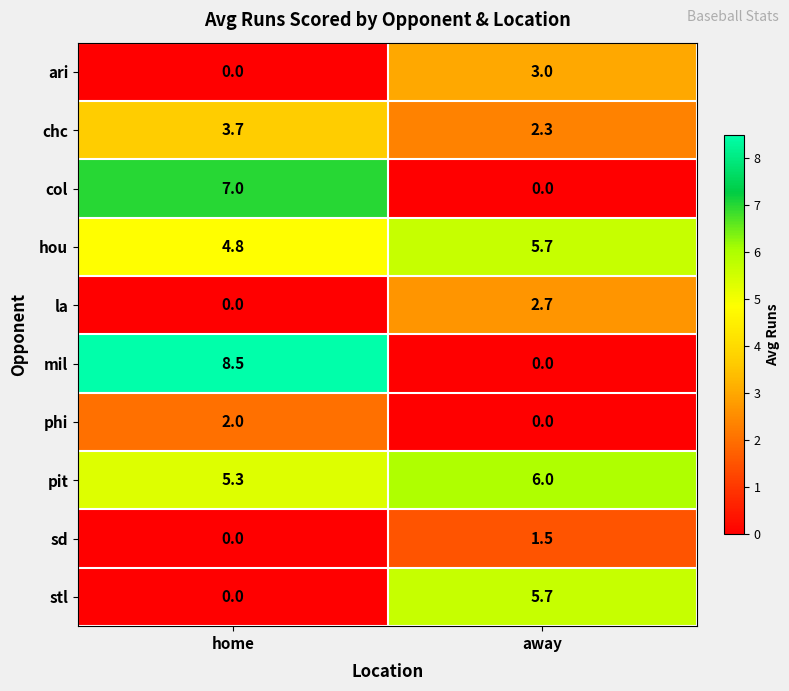

The value of pit at away is 6.0. True or false?

True